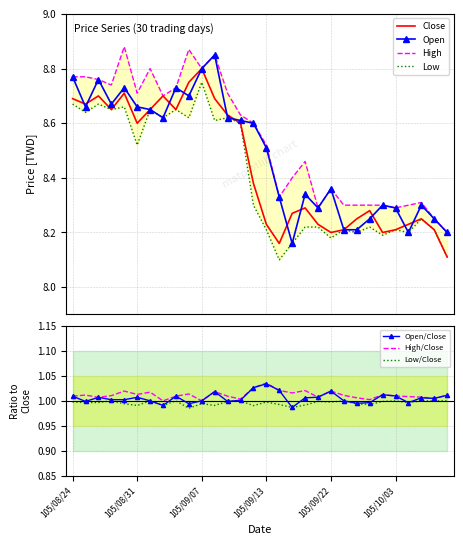

At which category does the chart reach its peak across all series?

105/08/30